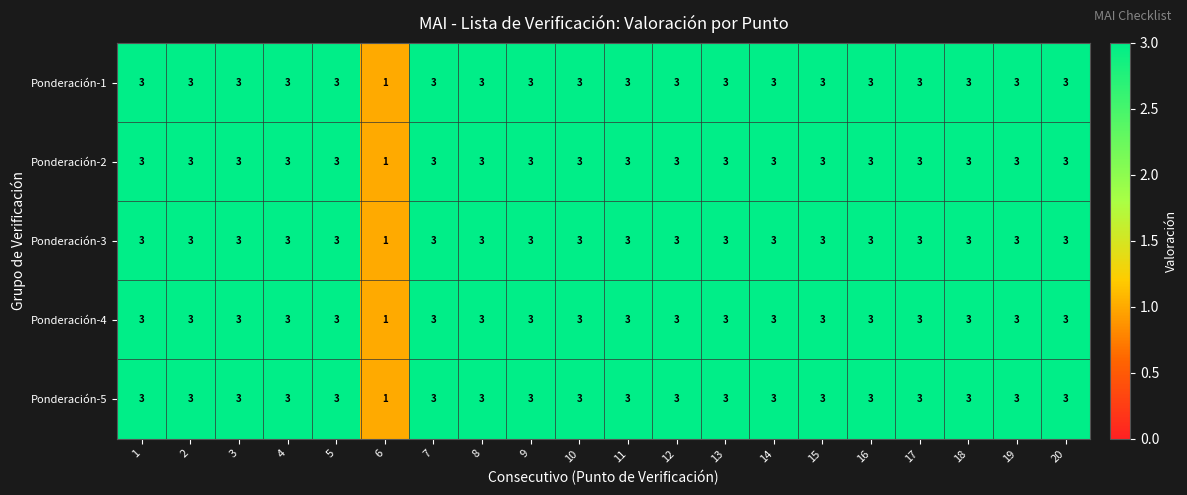

Count the Ponderación-5 values in the range 3 to 4.

19